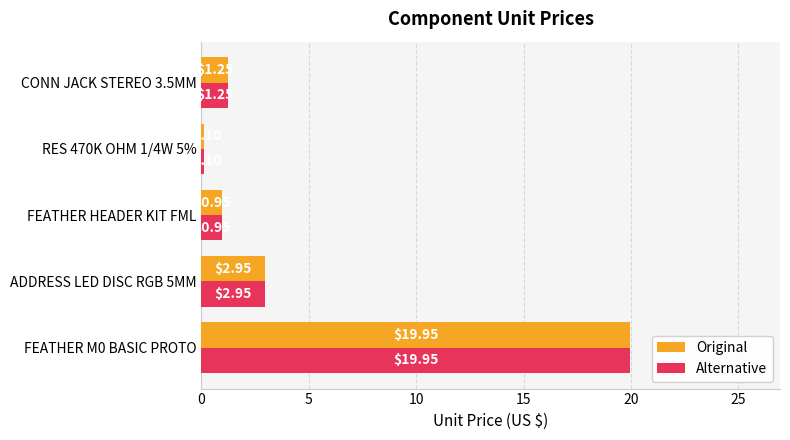

How many data points does each series have?

5